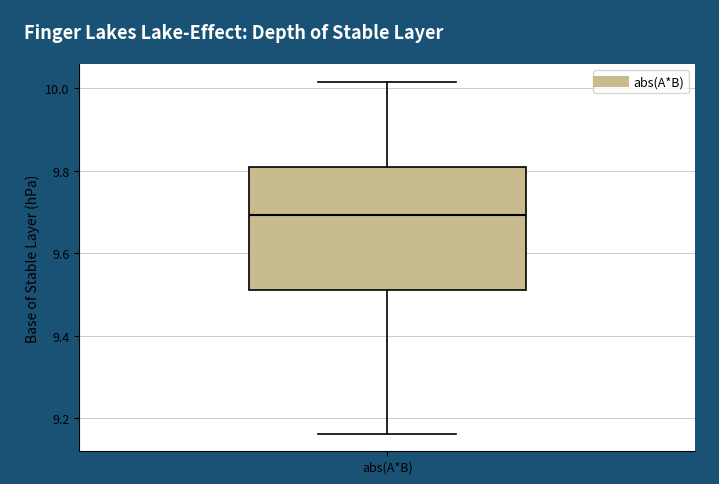

Where is the lower edge of the box for abs(A*B) on the y-axis? The values are not printed on the chart, so give them approximately, as read against the axis.

9.52